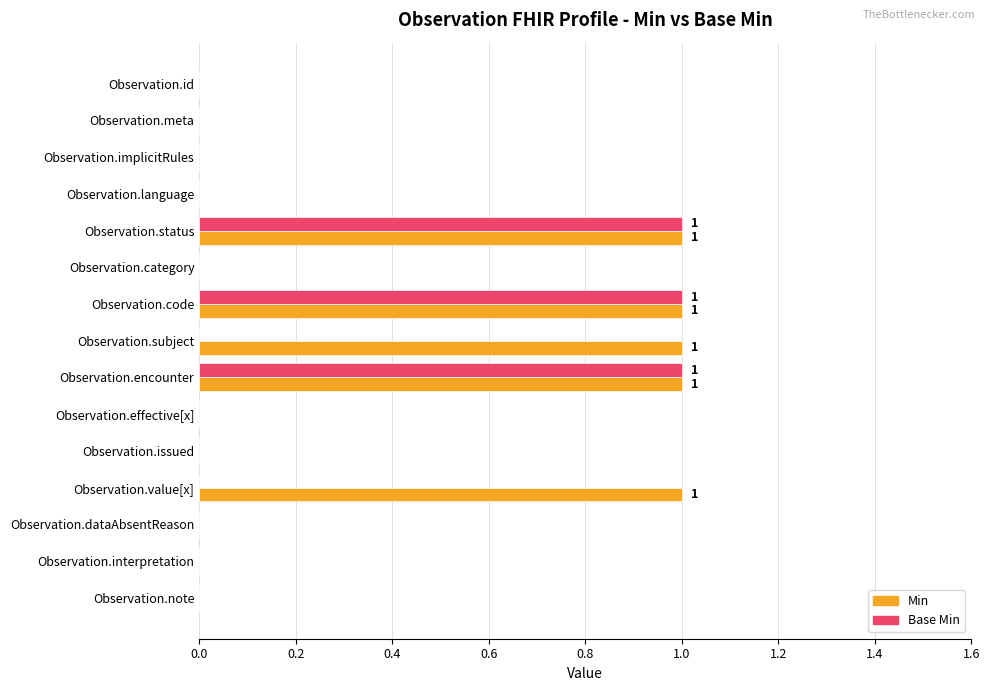

Which series has the largest total across all categories?

Min